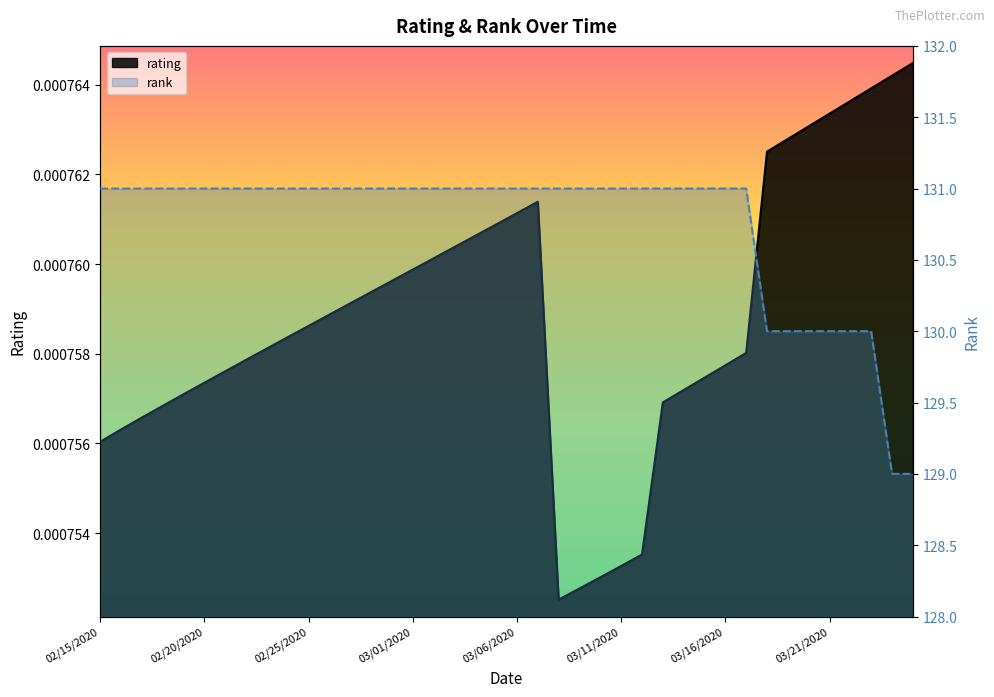

What position from the right is 02/29/2020?

26